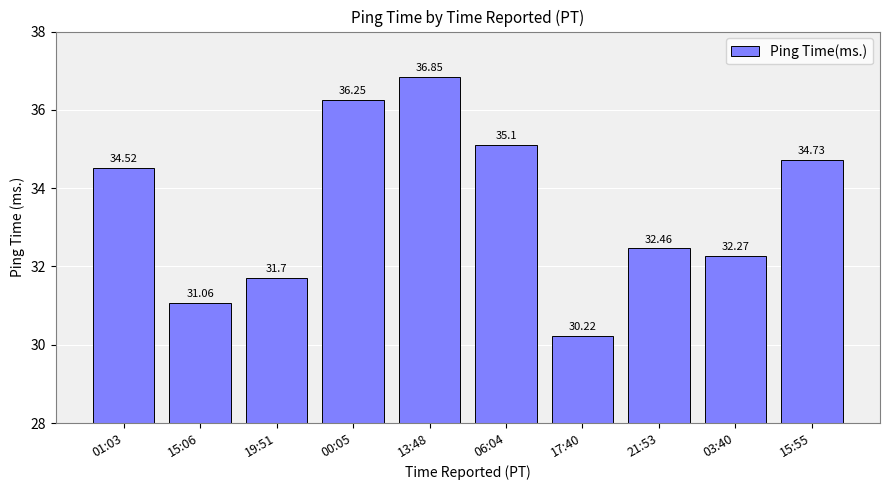

Rank the categories by value from lowest to highest.

17:40, 15:06, 19:51, 03:40, 21:53, 01:03, 15:55, 06:04, 00:05, 13:48